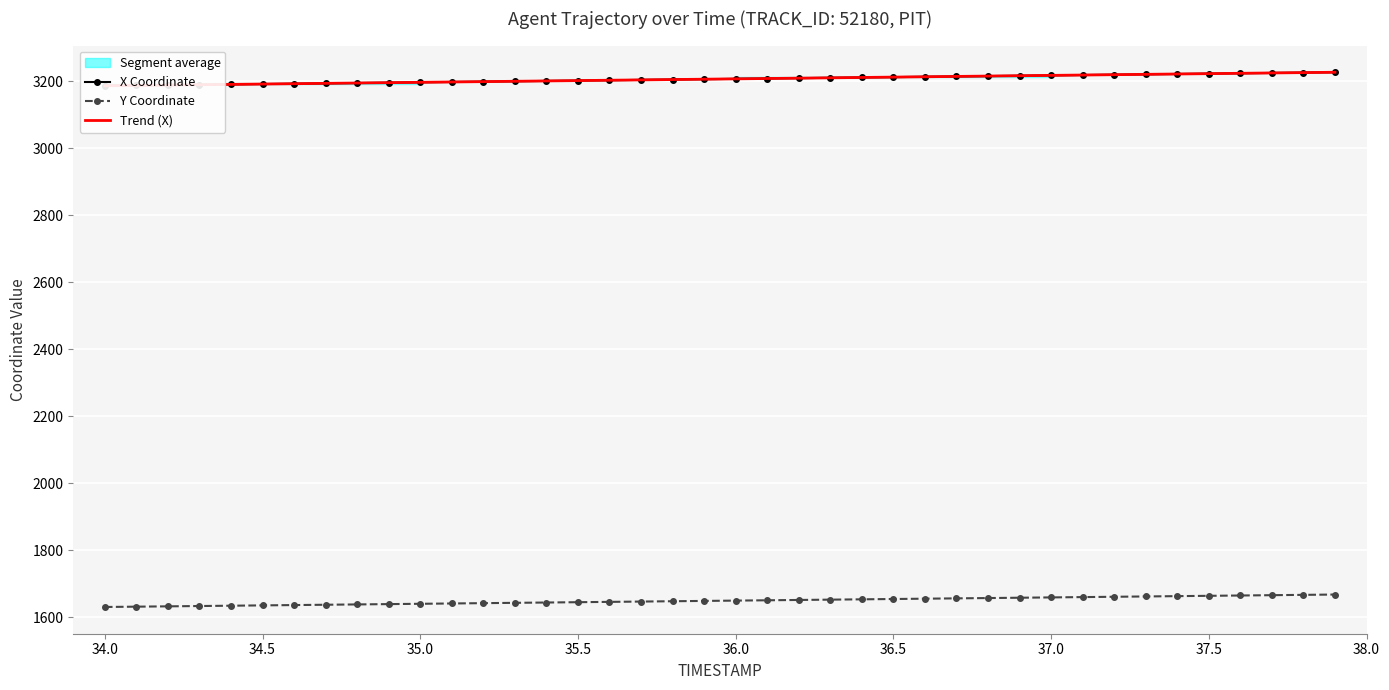

What value does the Y Coordinate series have at 36.5?

1655.0